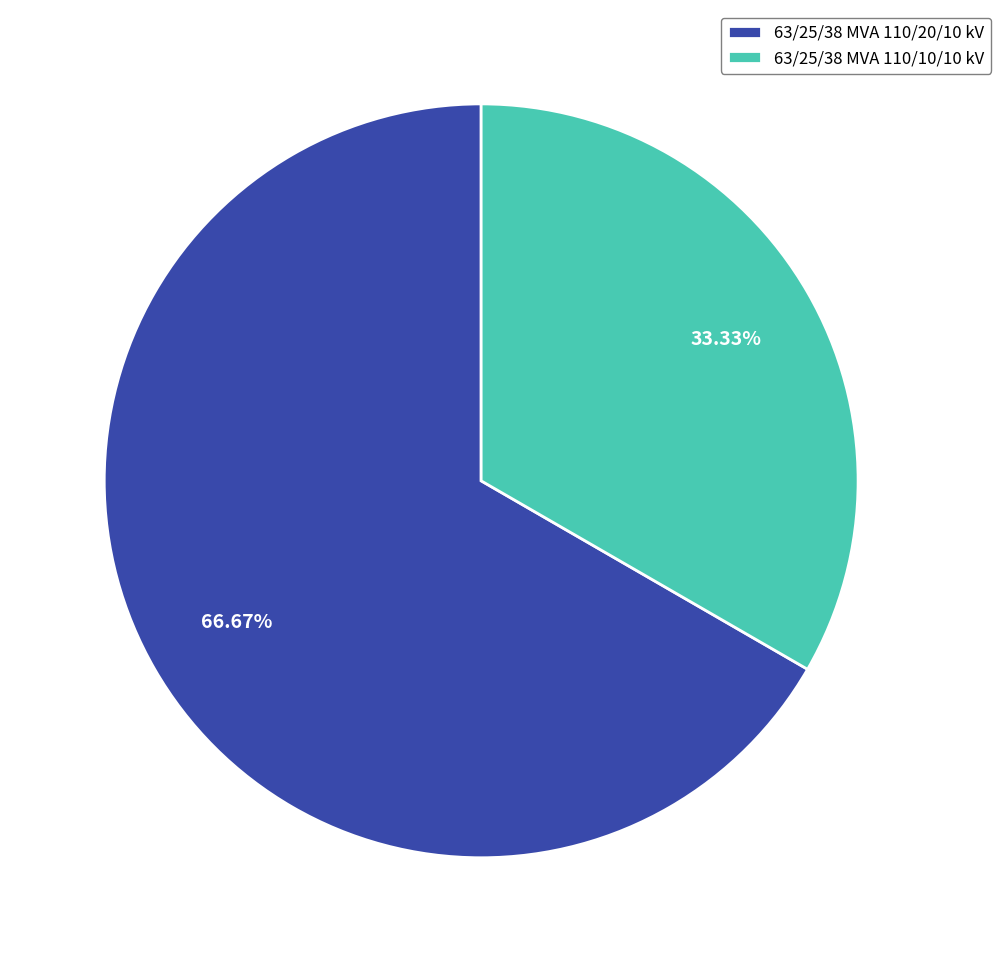

How many segments does this pie chart have?

2